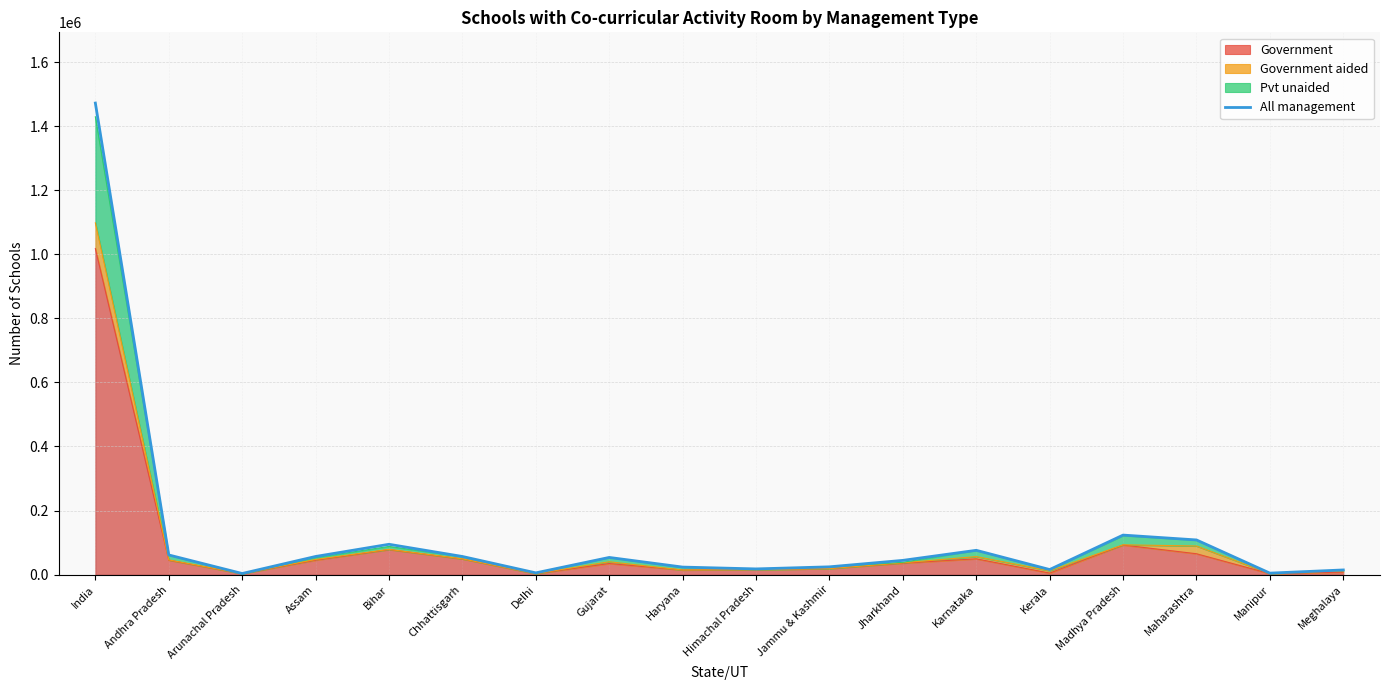

What is the label of the 12th point from the left?

Jharkhand